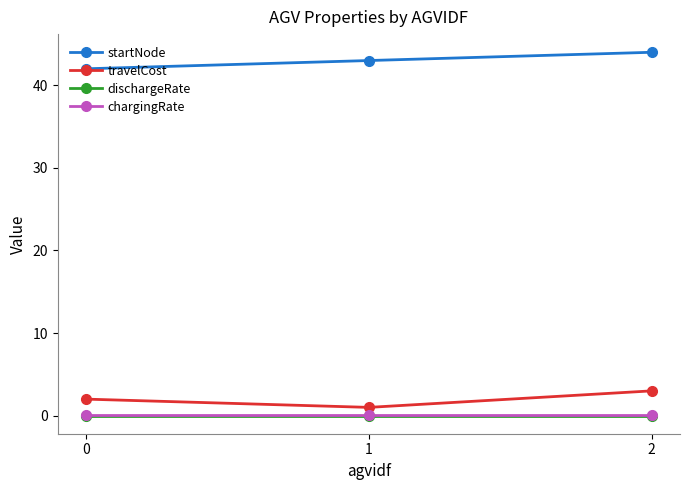

Is it true that startNode equals 43.0 at 1?

True